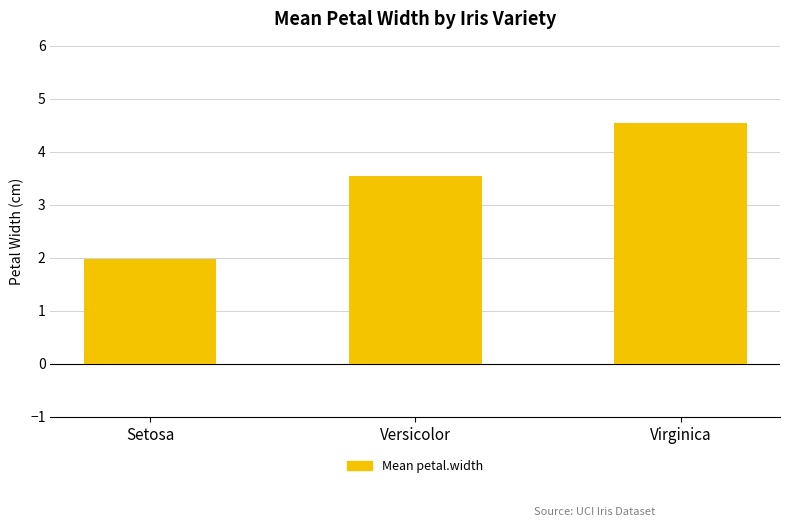

How many data points does each series have?

3